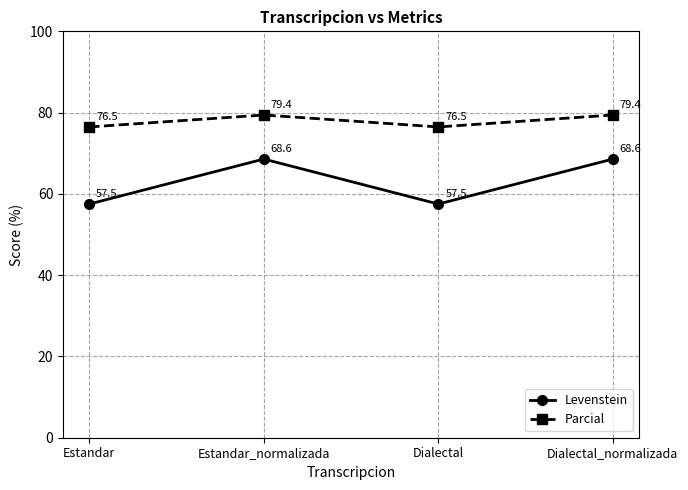

At how many categories does at least one series exceed 75?

4